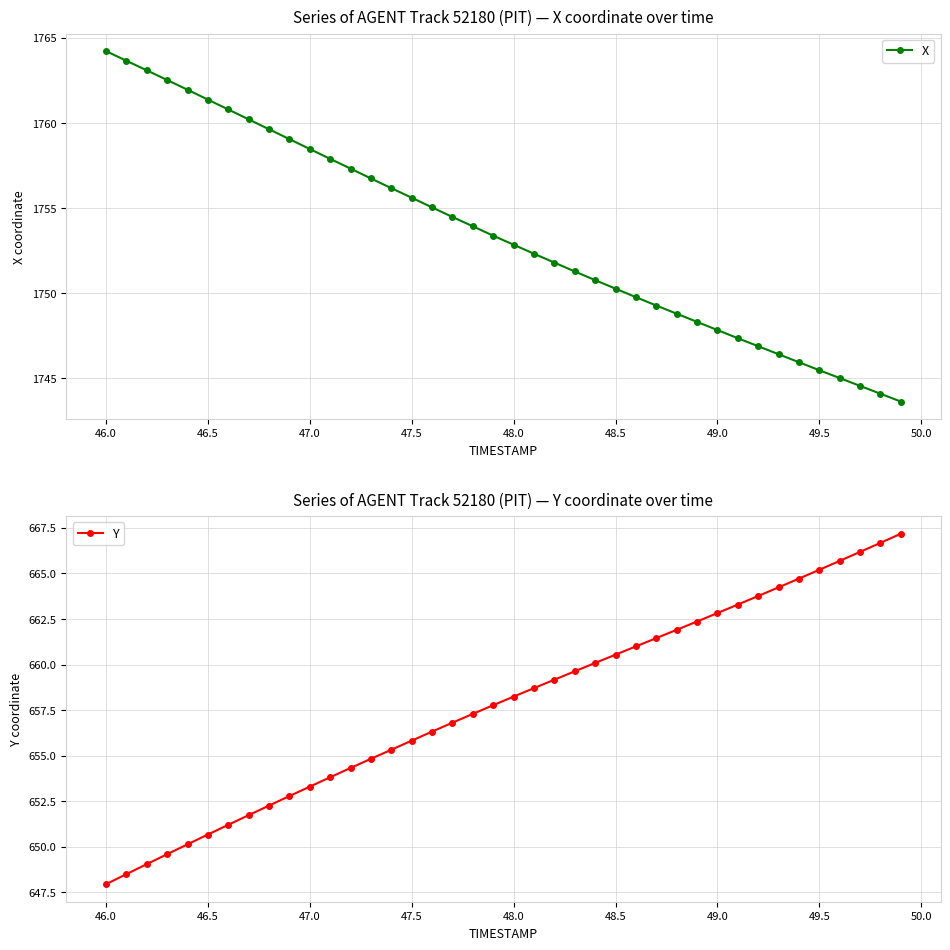

How many lines are shown in the chart?

2